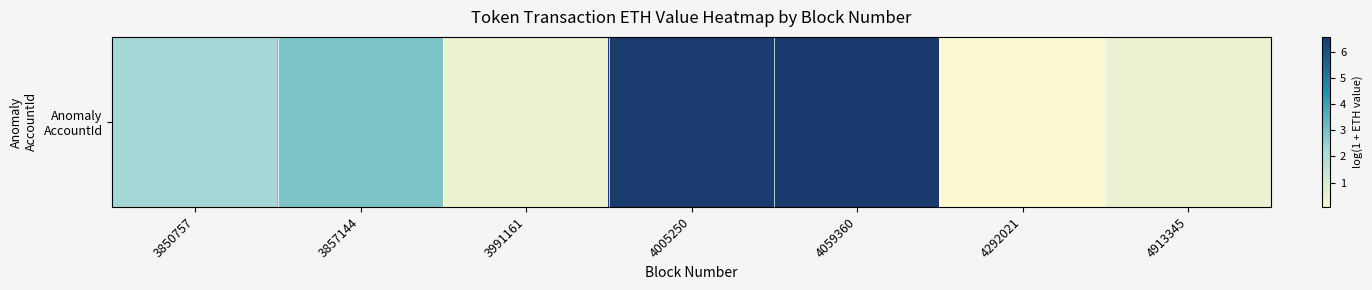

What is the average value?

2.8